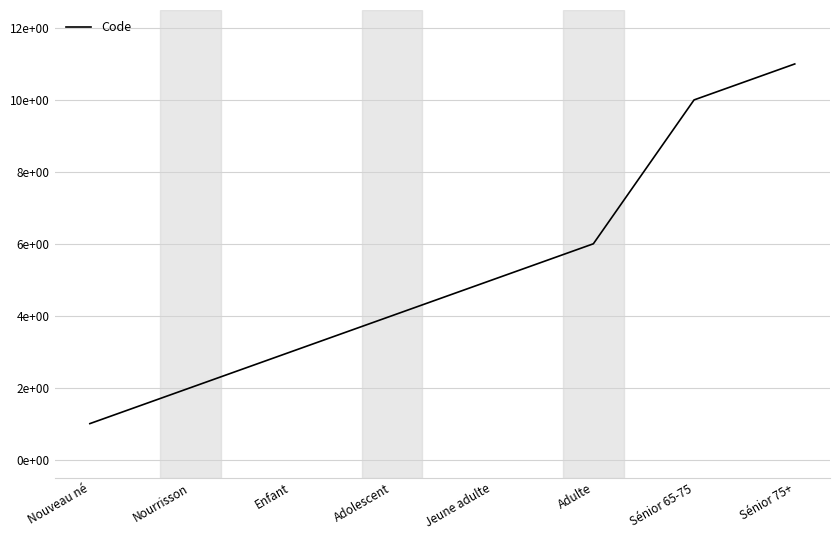

Does the chart have visible grid lines?

Yes